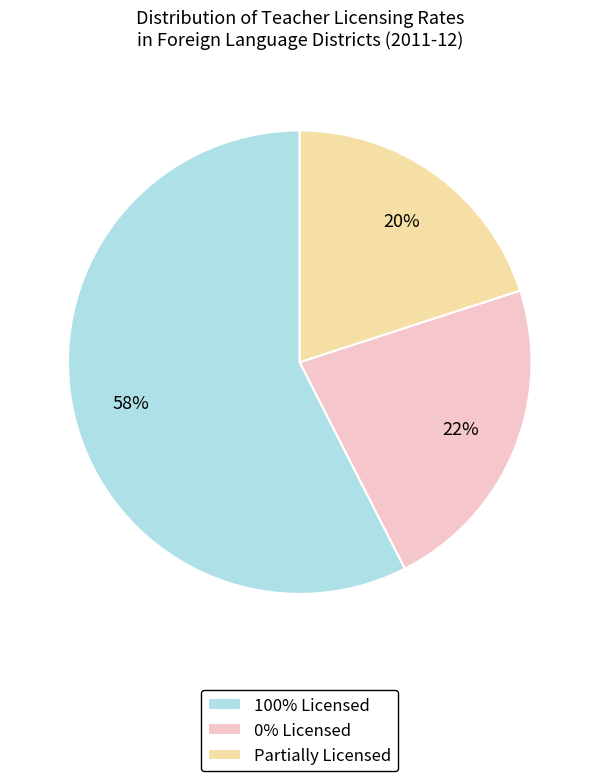

What percentage is the 0% Licensed slice, to the nearest percent?

22%